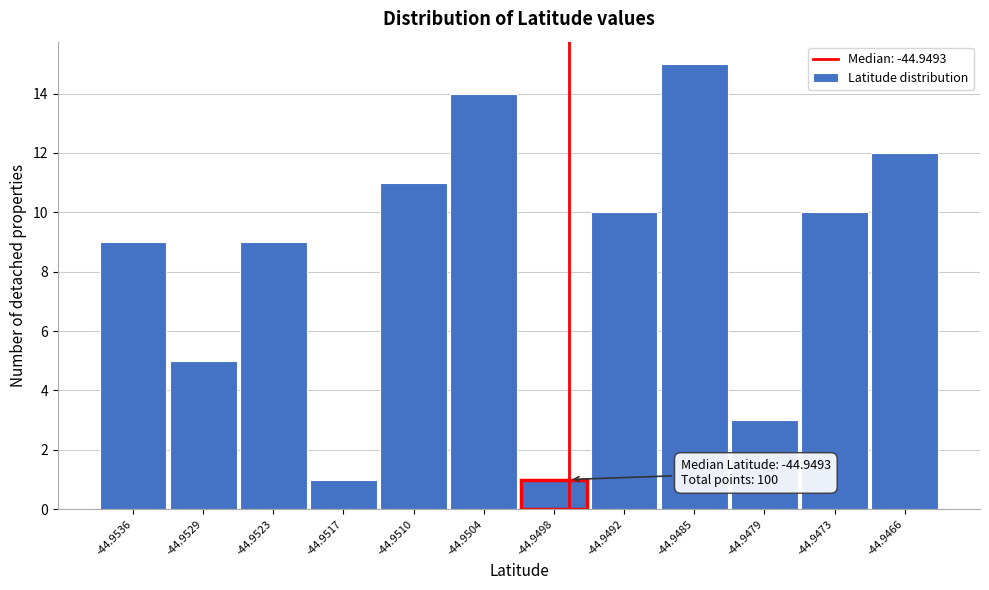

Reading left to right, list all the values displayed in this chart.

-44.9536=9	-44.9529=5	-44.9523=9	-44.9517=1	-44.9510=11	-44.9504=14	-44.9498=1	-44.9492=10	-44.9485=15	-44.9479=3	-44.9473=10	-44.9466=12